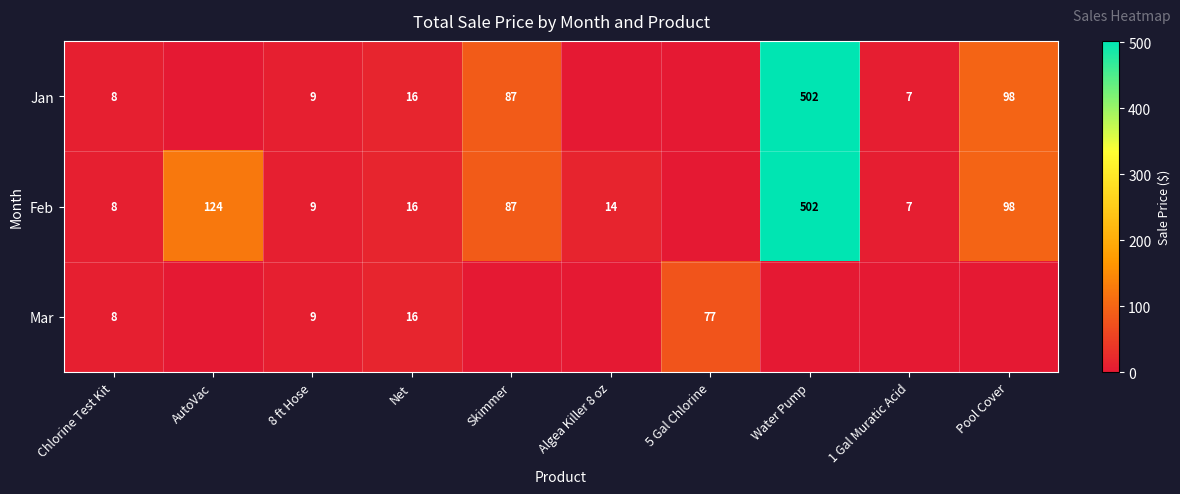

Between 5 Gal Chlorine and 1 Gal Muratic Acid, which is larger?

1 Gal Muratic Acid